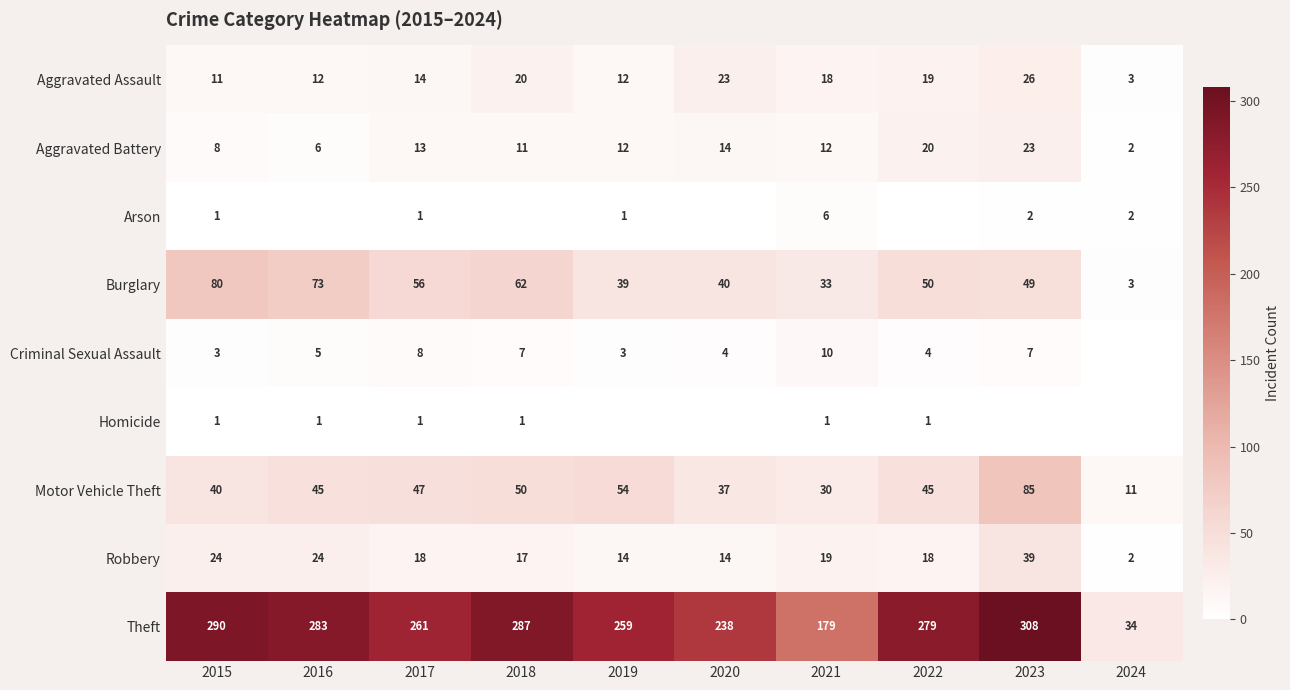

Which category has the highest value in the Burglary series?

2015